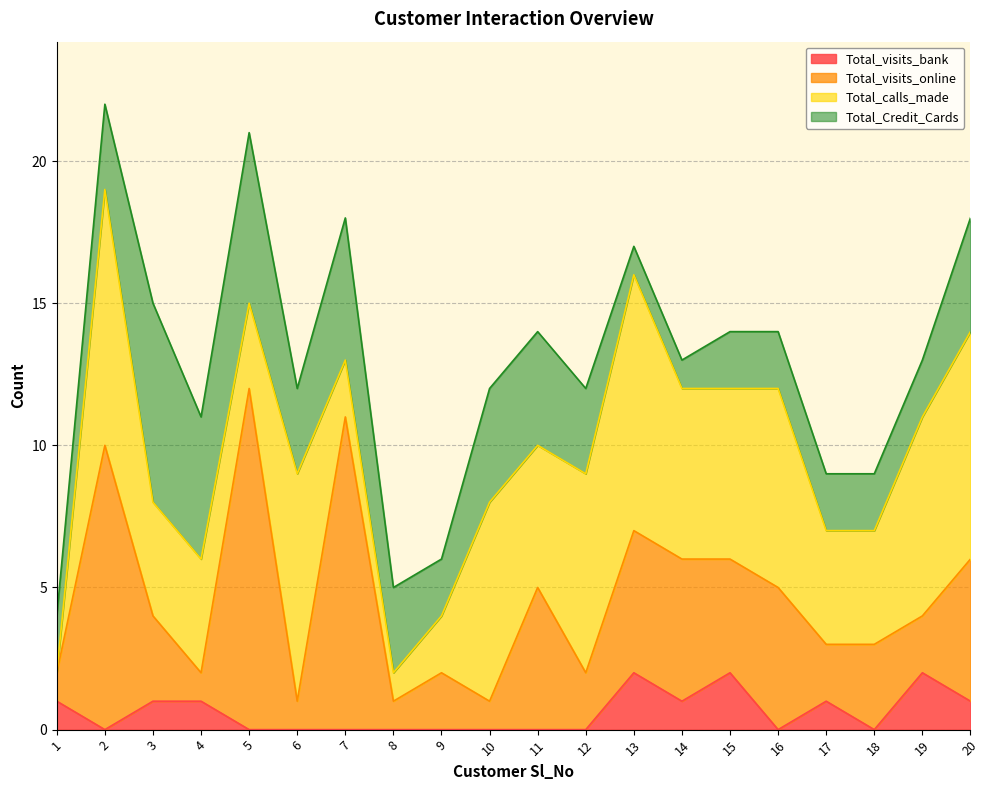

Rank the categories by Total_calls_made value from highest to lowest.

2, 13, 6, 20, 10, 12, 16, 19, 14, 15, 11, 3, 4, 17, 18, 5, 7, 9, 8, 1